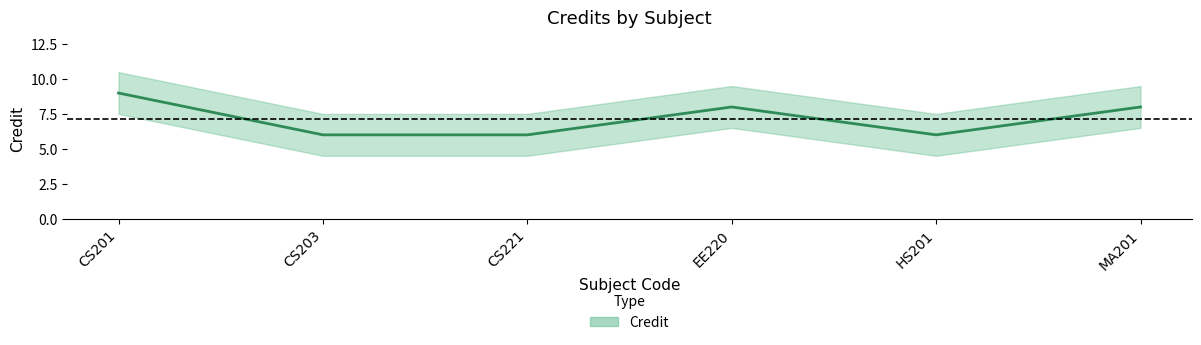

At which category does the data reach its first local valley?

HS201